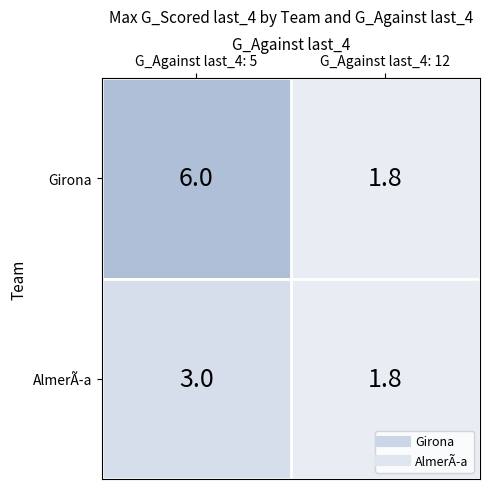

Which series changed the most between G_Against last_4: 5 and G_Against last_4: 12?

Girona